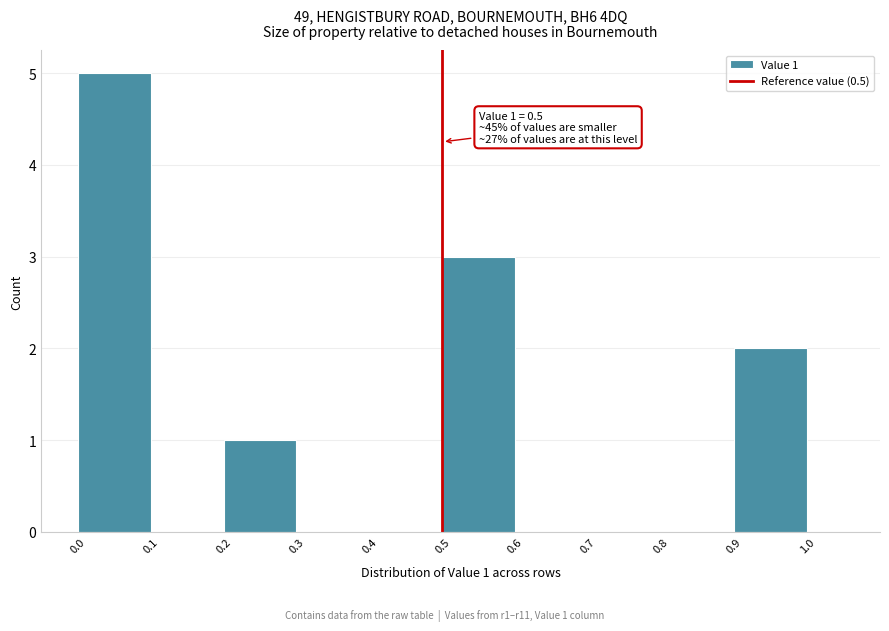

Over which range of the x-axis is the bar tallest?

0.0 to 0.1